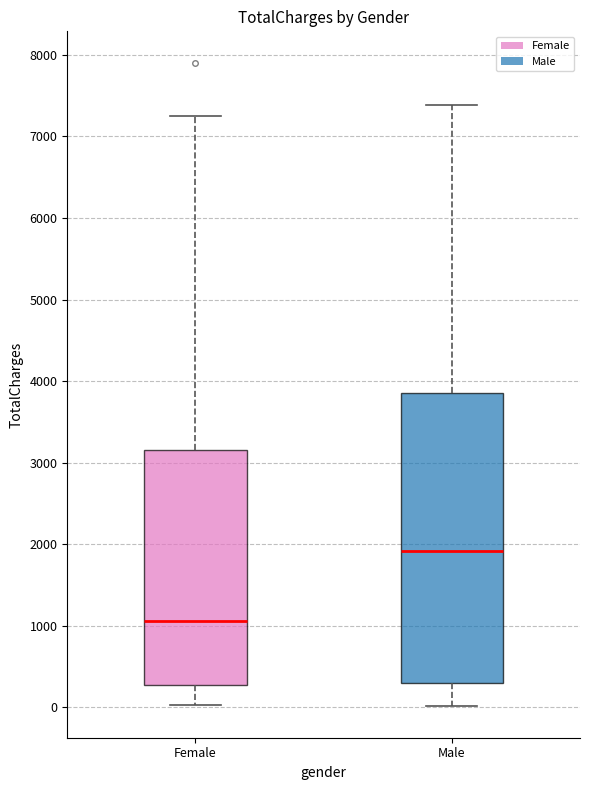

Where does the median line of the box for Female sit on the y-axis? The values are not printed on the chart, so give them approximately, as read against the axis.

1100